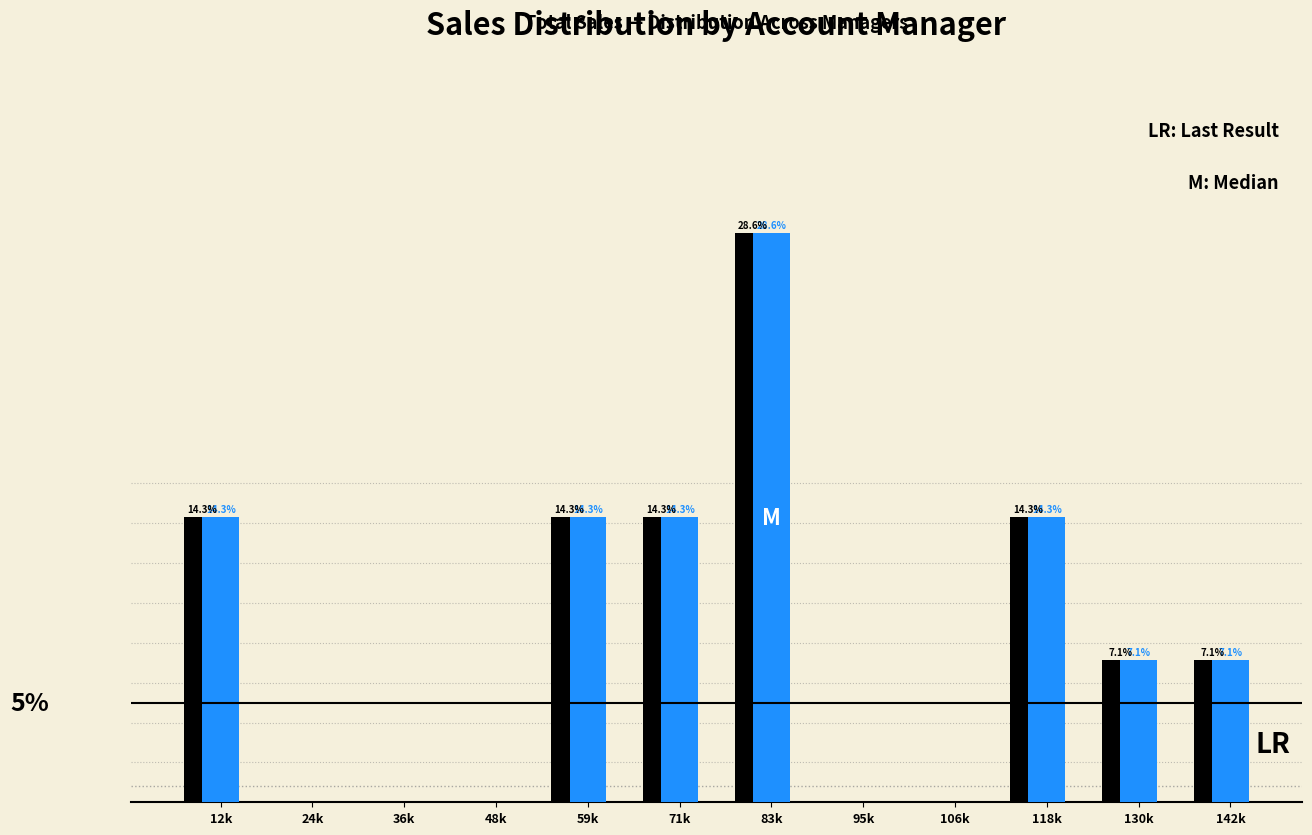

Which label corresponds to the largest value in the chart?

83k